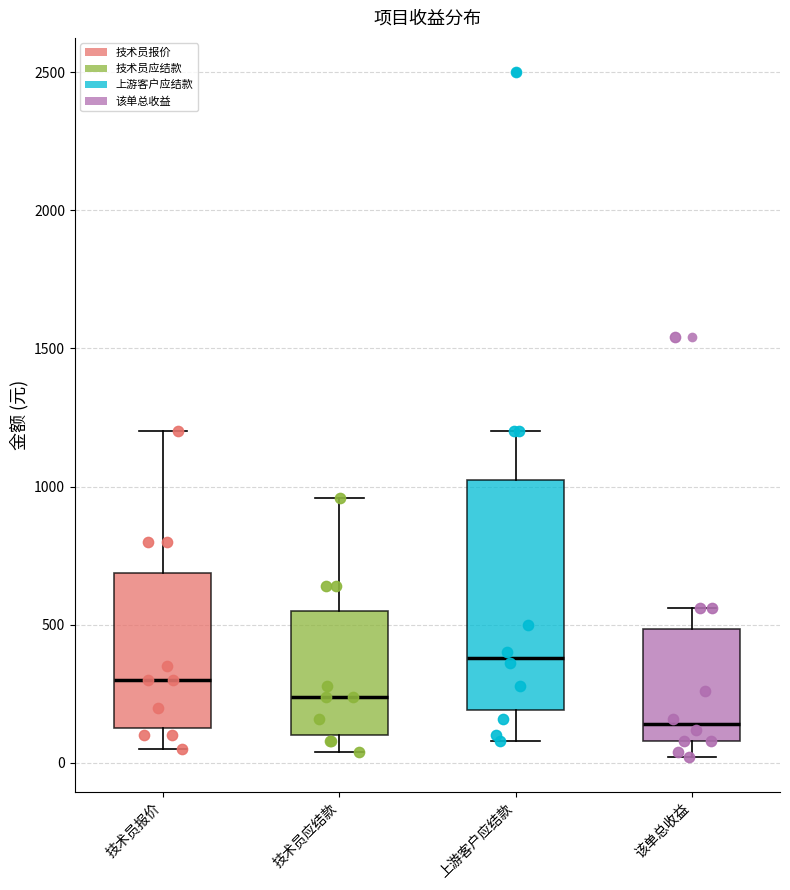

Which box is the tallest, from its lower edge to its upper edge?

上游客户应结款